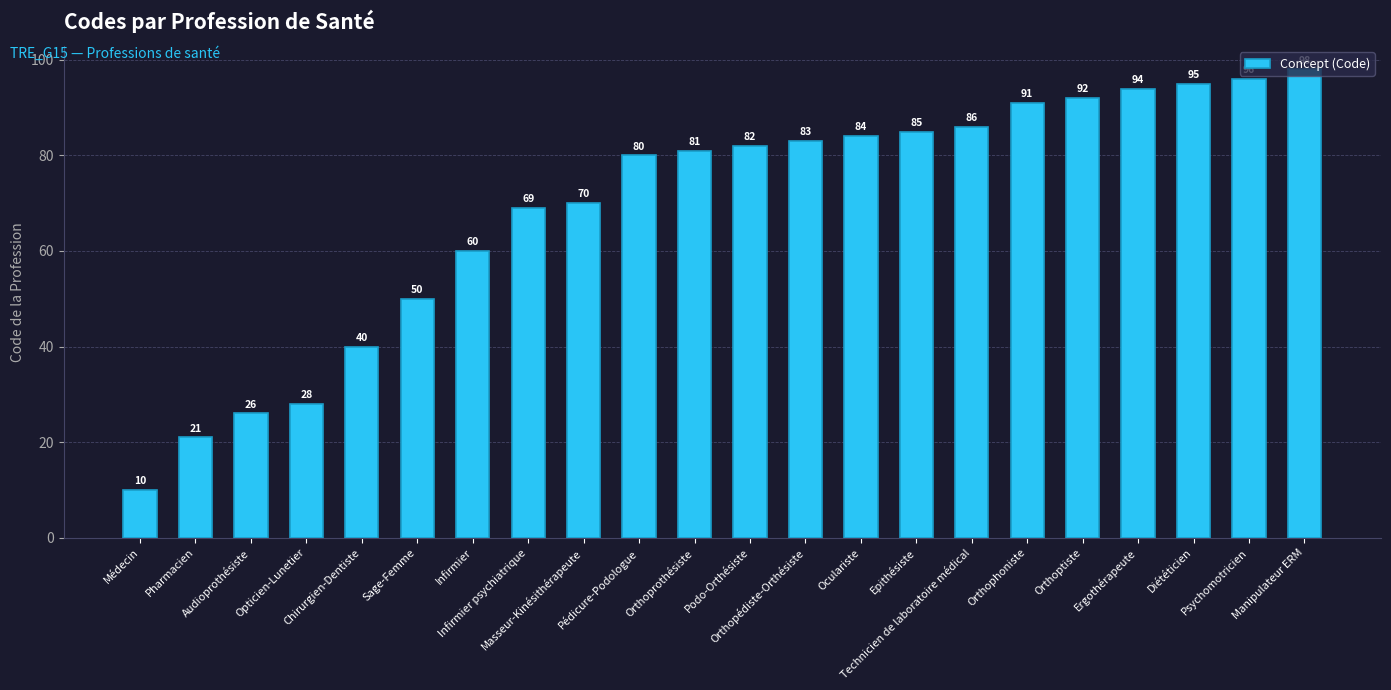

Which category has the highest value across all series?

Manipulateur ERM